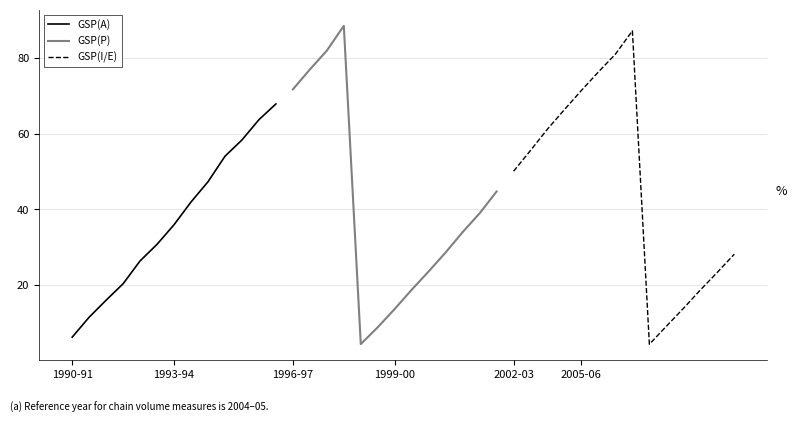

Where does the GSP(A) series first go above 35?

1993-94